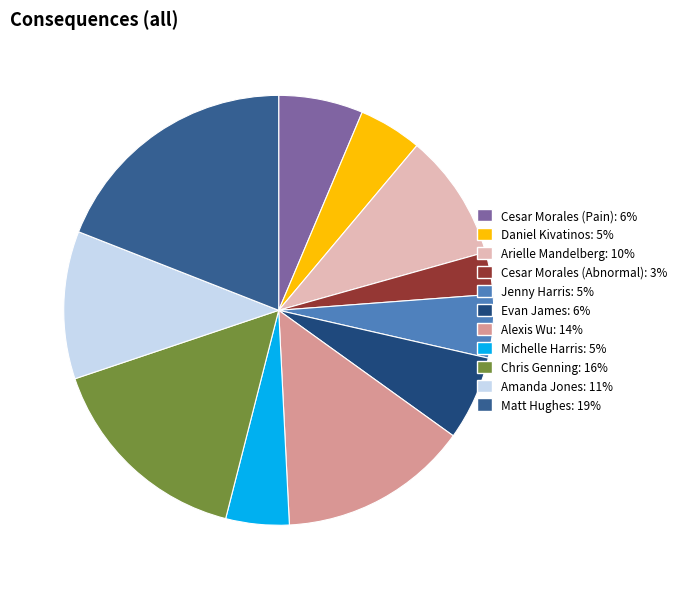

What is the ratio of the value at Cesar Morales (Abnormal) to the value at Michelle Harris?

0.7